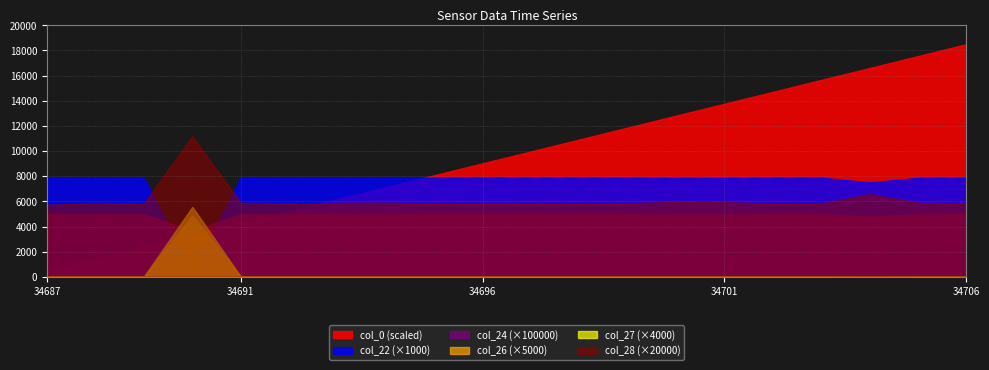

At which label does col_27 reach its minimum?

34704